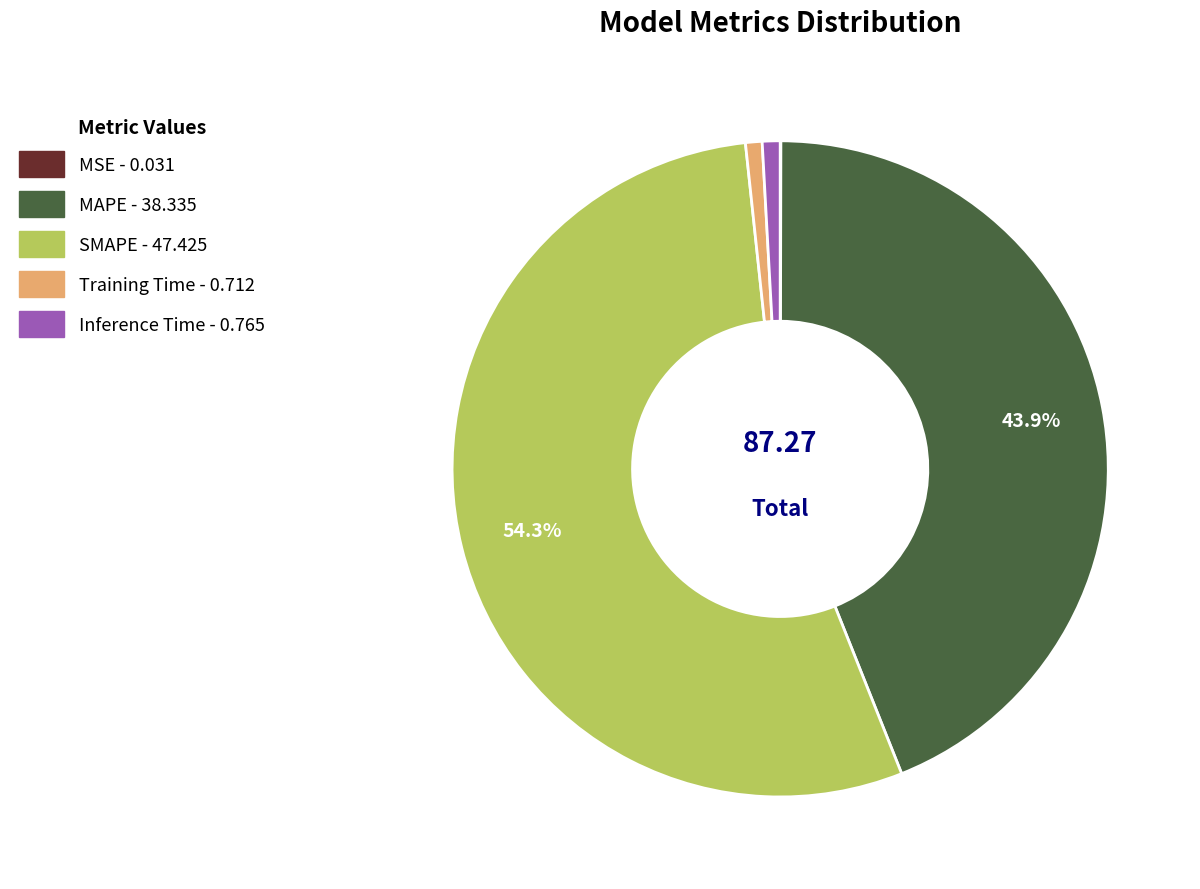

Between MAPE and Inference Time, which is larger?

MAPE